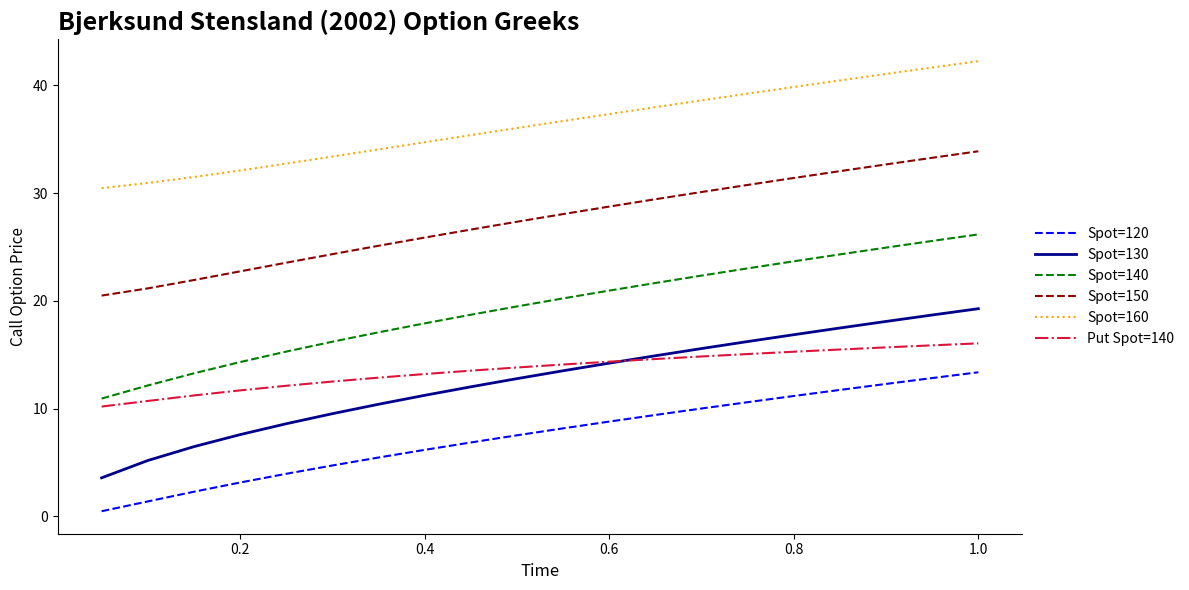

How many series are shown in this chart?

6